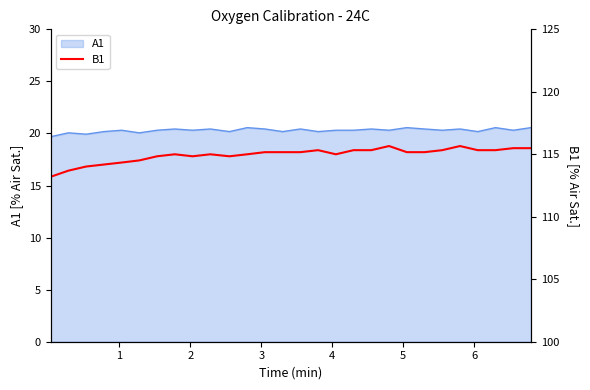

How many data points does each series have?

28